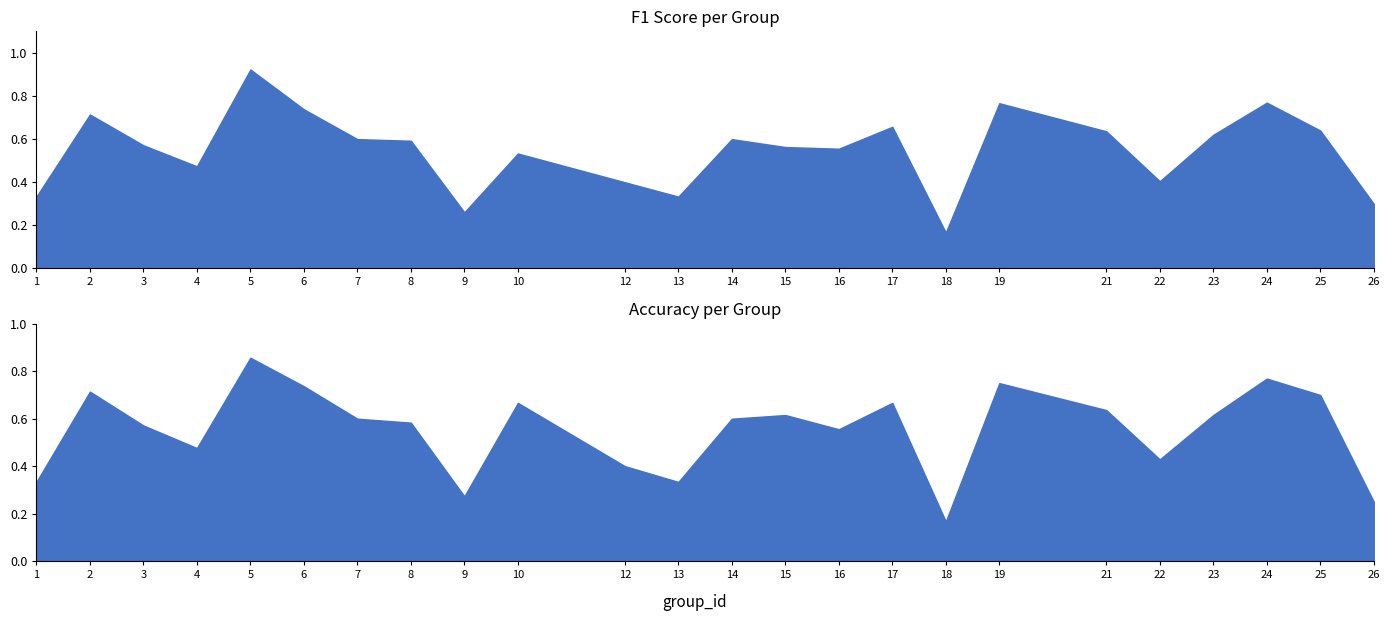

What is the sum of the accuracy values at 3 and 4?

1.0